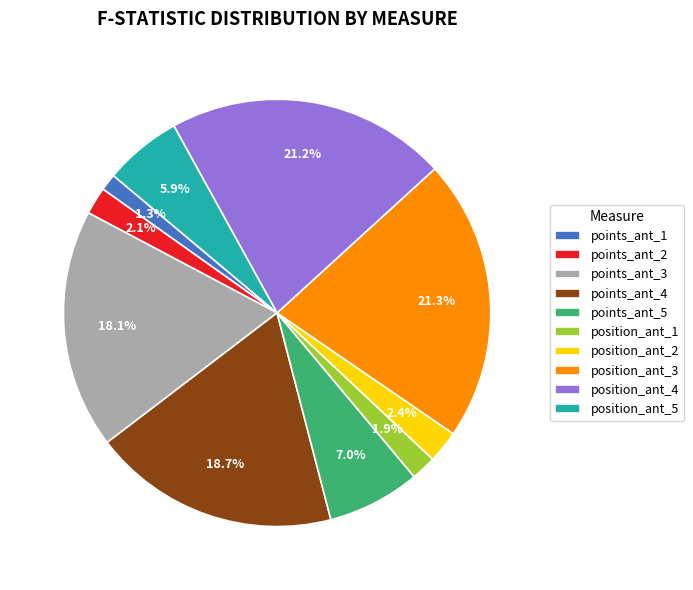

The position_ant_5 slice represents 19% of the pie. True or false?

False